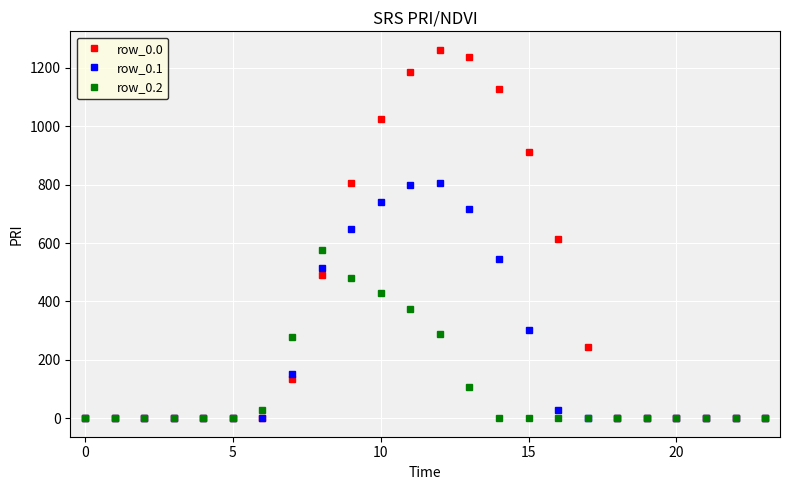

Rank the series by their maximum value, from lowest to highest.

row_0.2, row_0.1, row_0.0